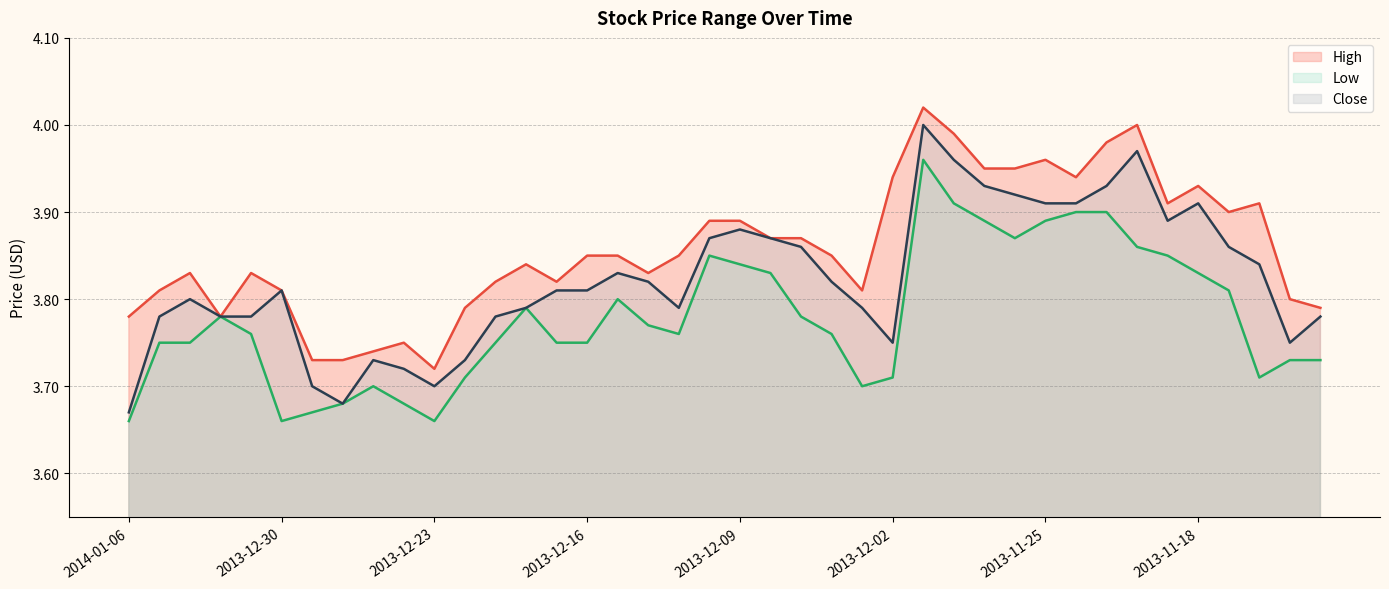

True or false: Close and Low intersect in this chart.

False